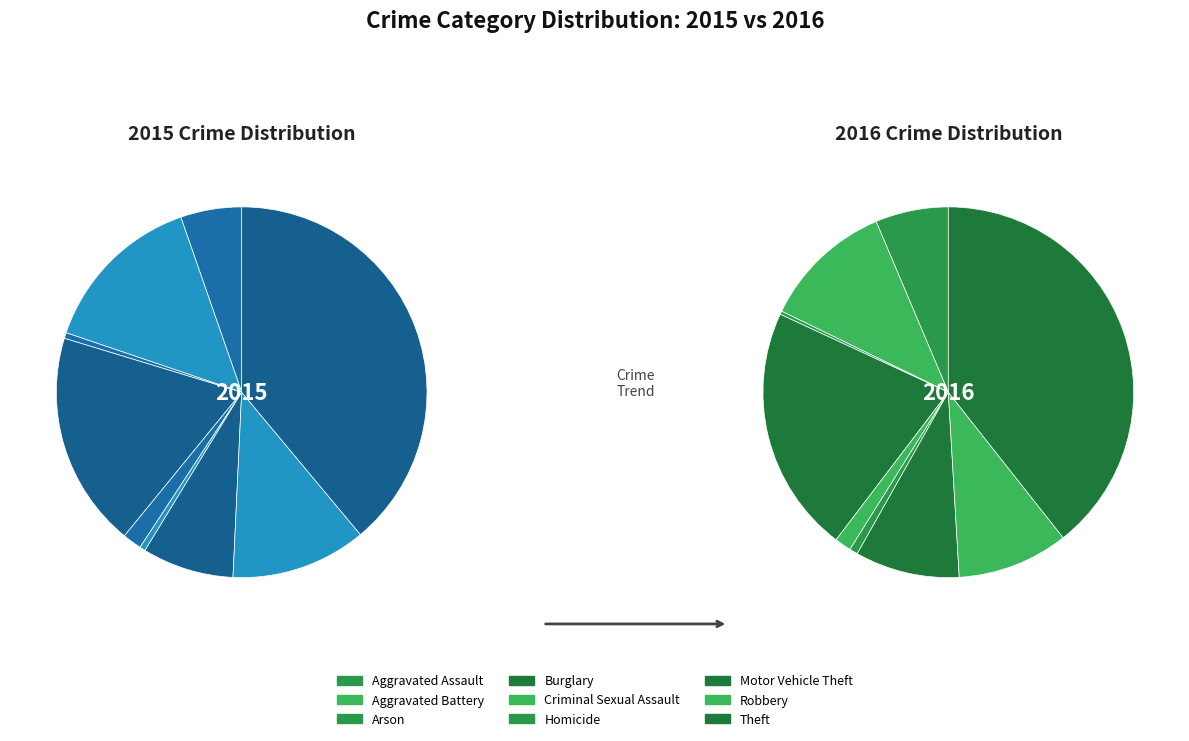

Does Criminal Sexual Assault account for over 50% of the chart?

No